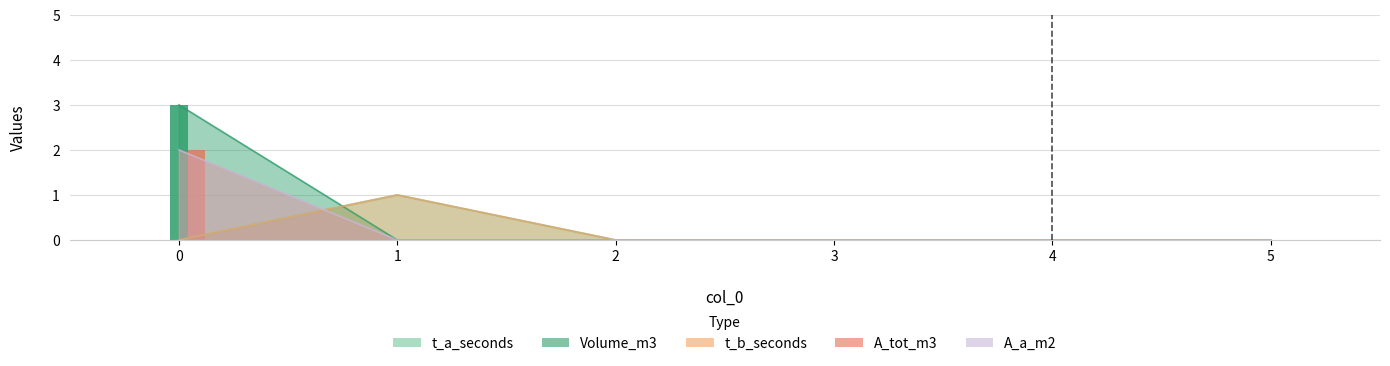

At how many categories does at least one series exceed 0?

2